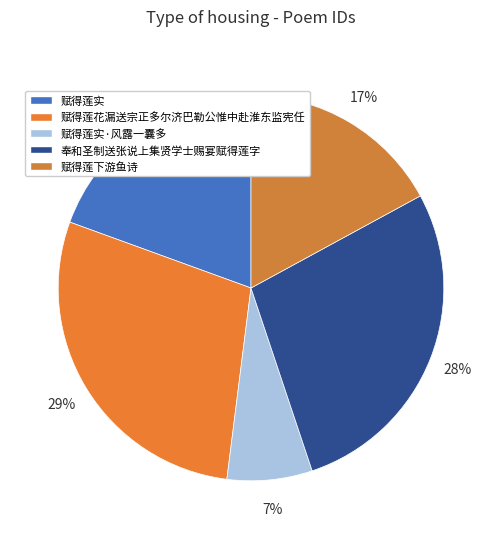

To the nearest percent, what is the combined percentage of 奉和圣制送张说上集贤学士赐宴赋得莲字 and 赋得莲实·风露一囊多?

35%